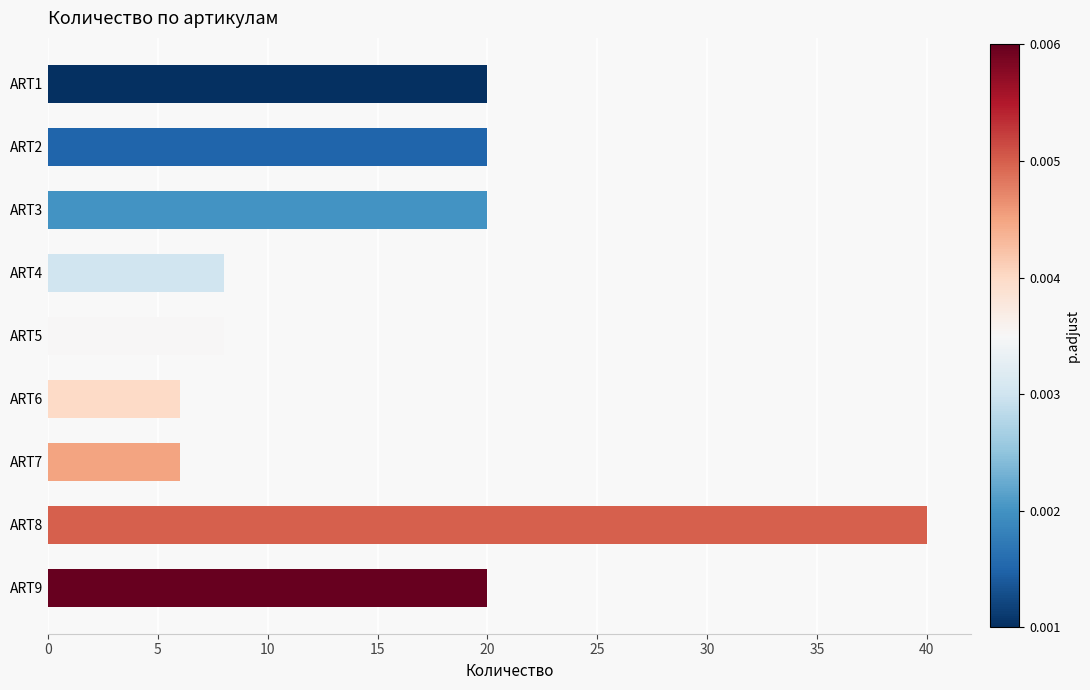

What is the change in value from ART3 to ART5?

-12